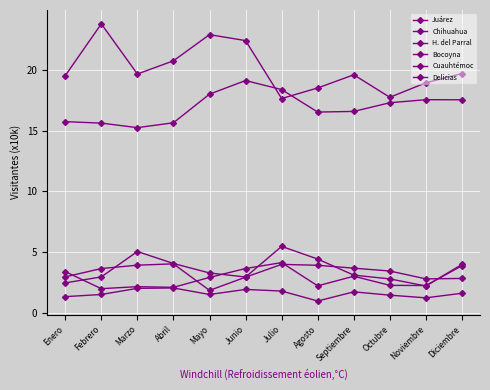

How many lines are shown in the chart?

6